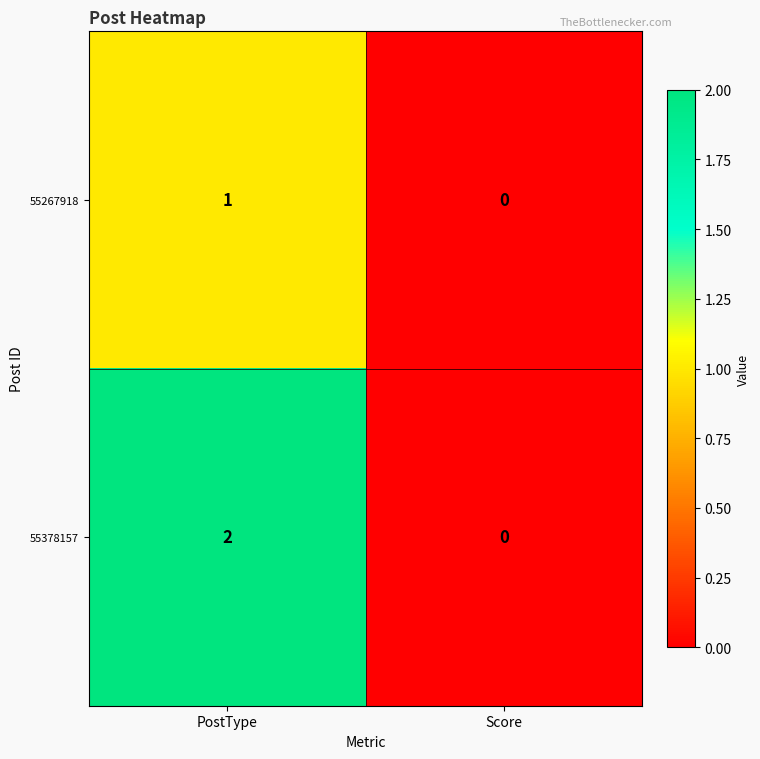

Reading left to right, list all the values displayed in this chart.

55267918: PostType=1	Score=0
55378157: PostType=2	Score=0